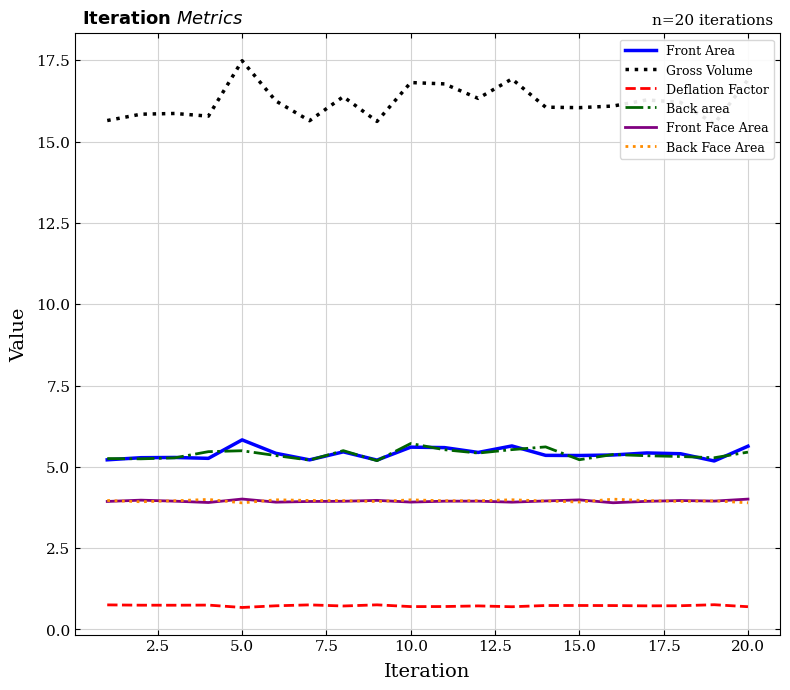

True or false: Back Face Area and Back area intersect in this chart.

False